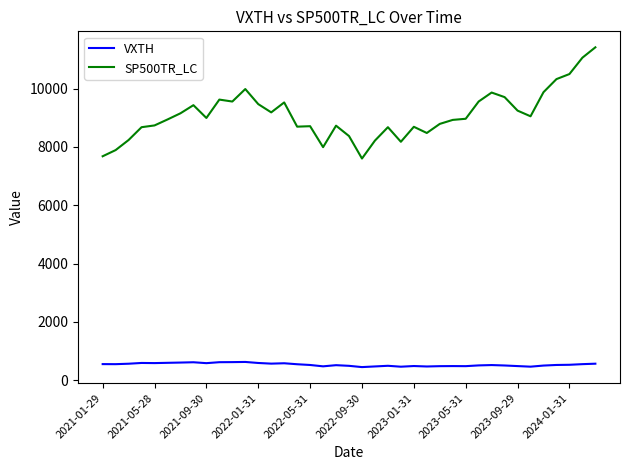

True or false: SP500TR_LC and VXTH cross at least once.

False